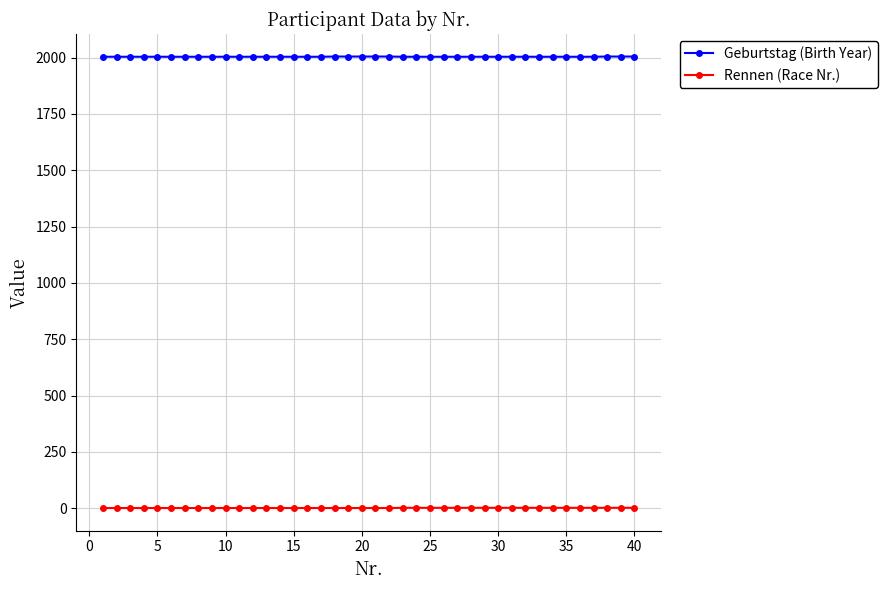

What is the lowest value of the Rennen (Race Nr.) series?

1